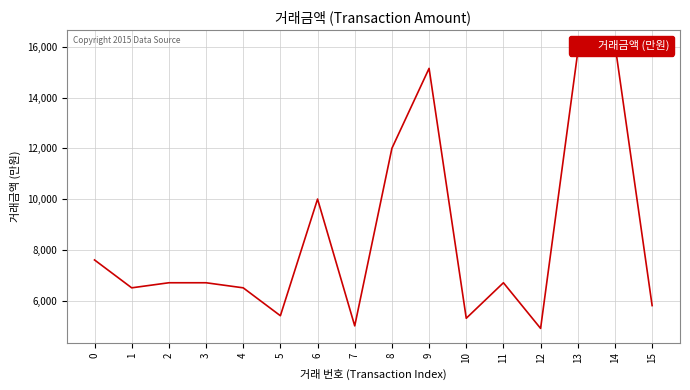

List the labels in order of value, largest first.

14, 13, 9, 8, 6, 0, 2, 3, 11, 1, 4, 15, 5, 10, 7, 12